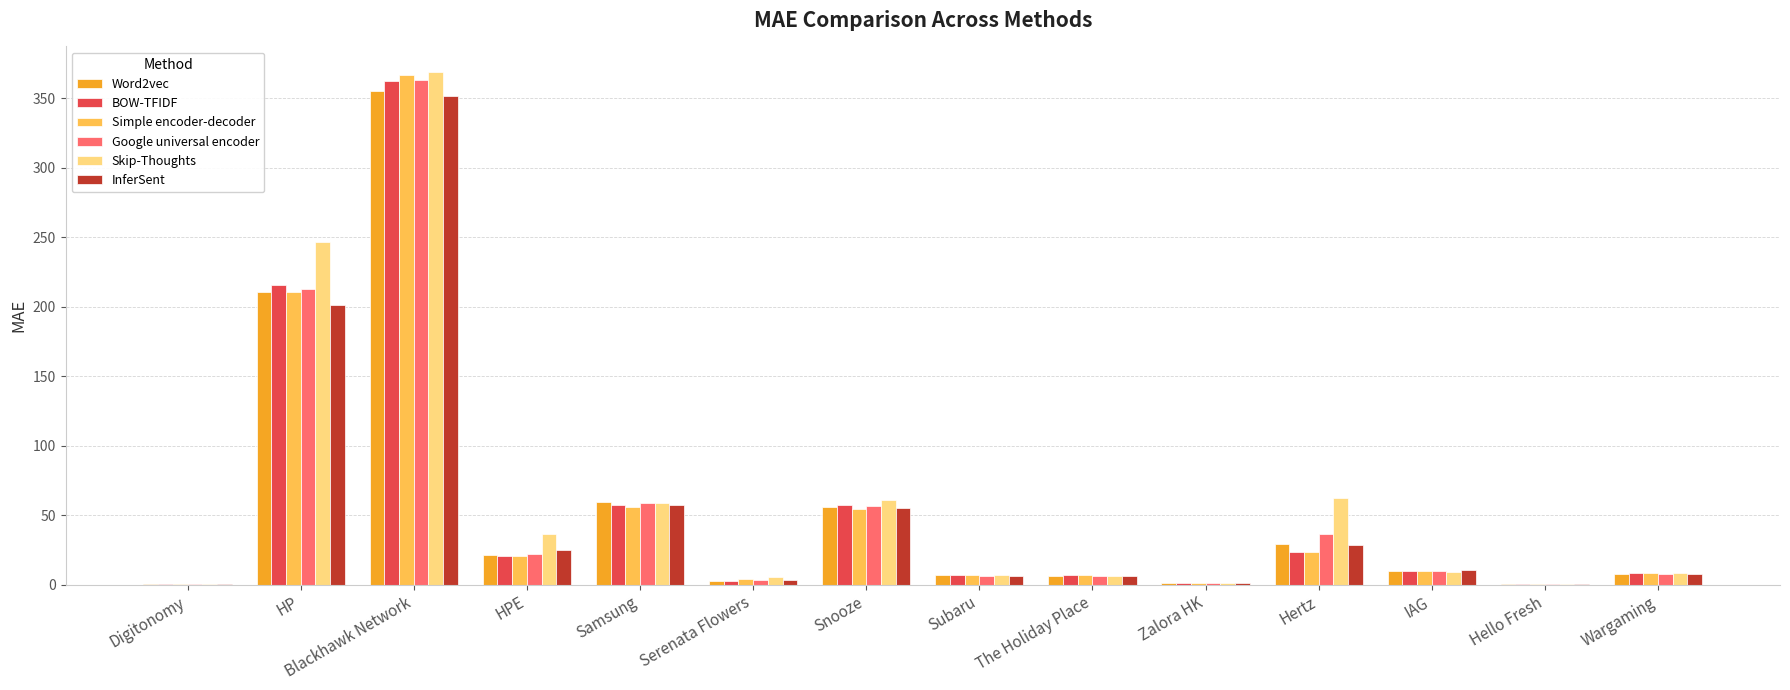

Which category has the highest value in the Simple encoder-decoder series?

Blackhawk Network